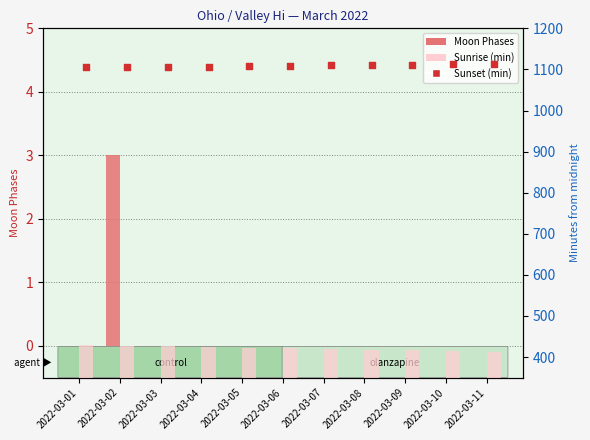

Which series has the largest total across all categories?

Sunset (min from midnight)